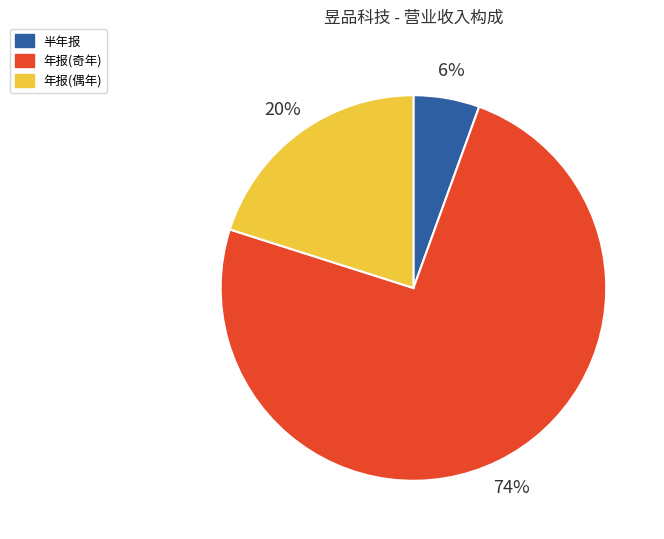

Approximately how many times larger is the value at 年报(奇年) compared to 年报(偶年)?

3.7